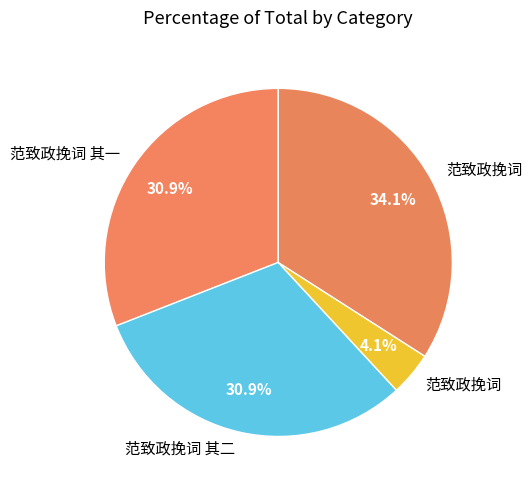

Count the number of slices in the pie.

4